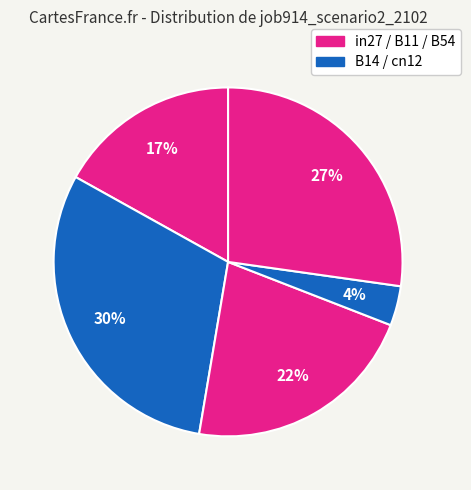

Is there any slice that represents more than half of the pie?

No